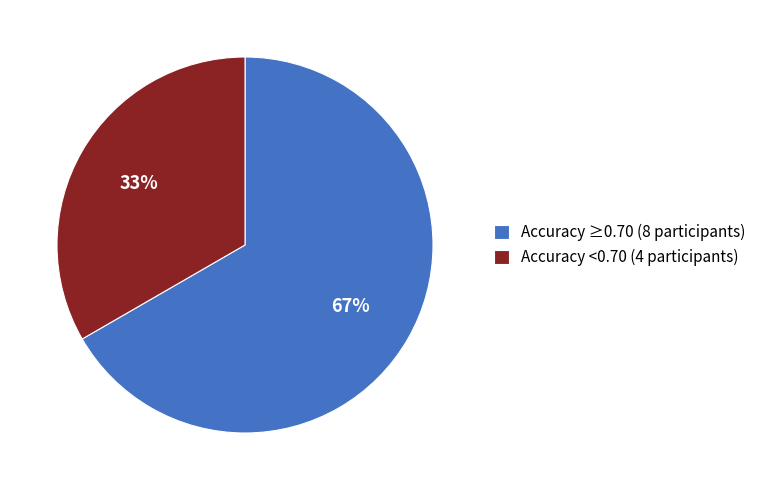

What percentage is the Accuracy <0.70 (4 participants) slice, to the nearest percent?

33%